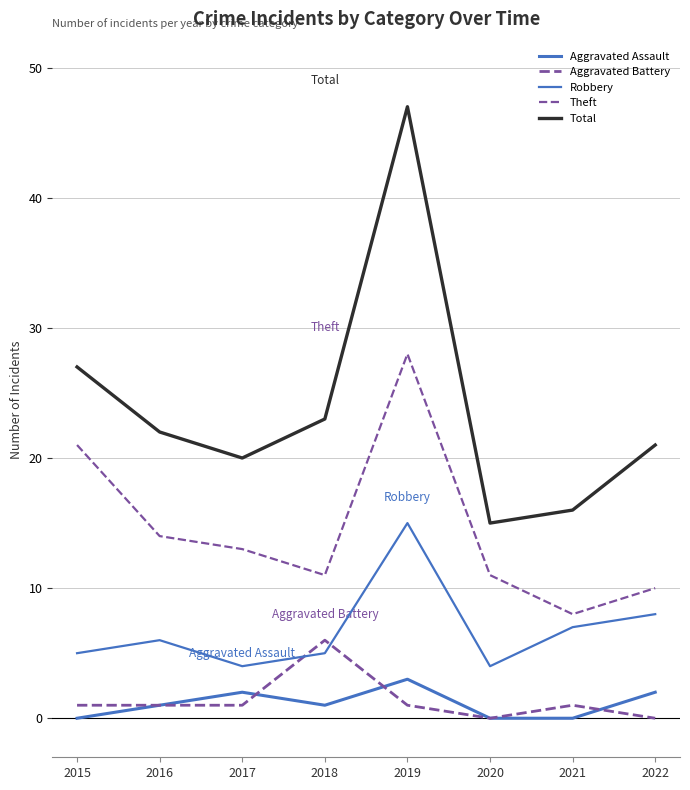

How many distinct data groups are displayed?

5